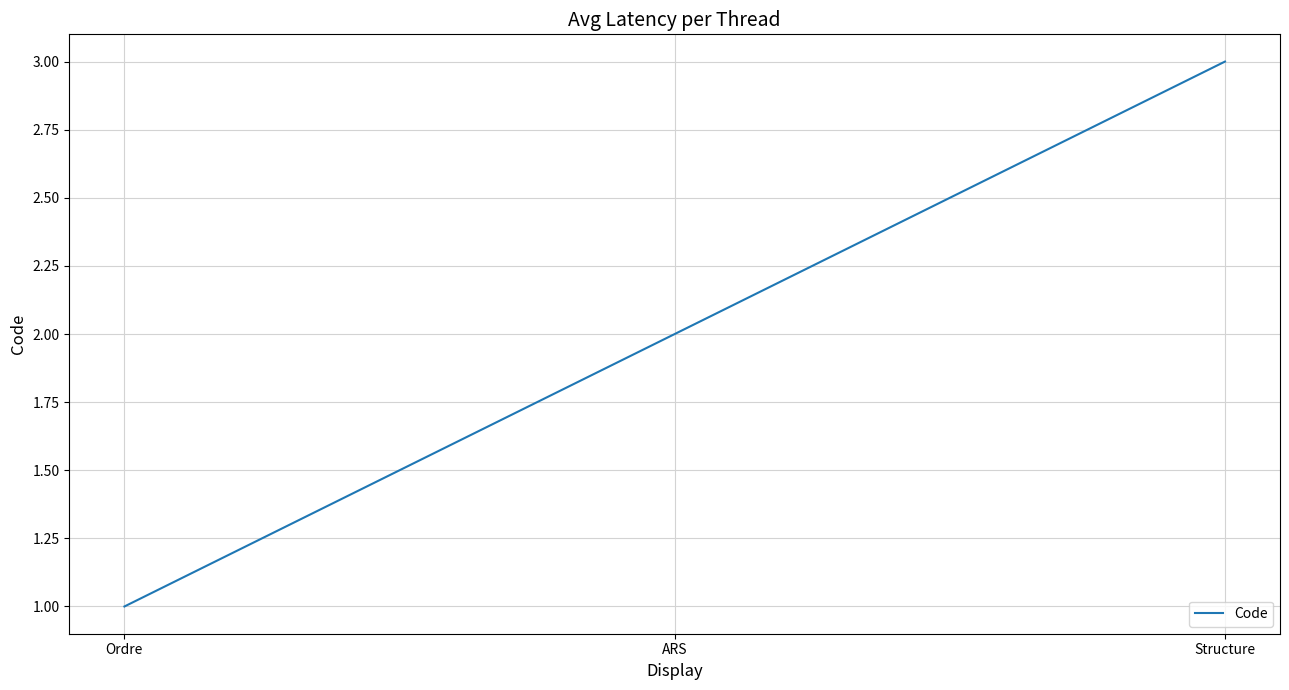

Where is the data nearest to the value 2?

ARS